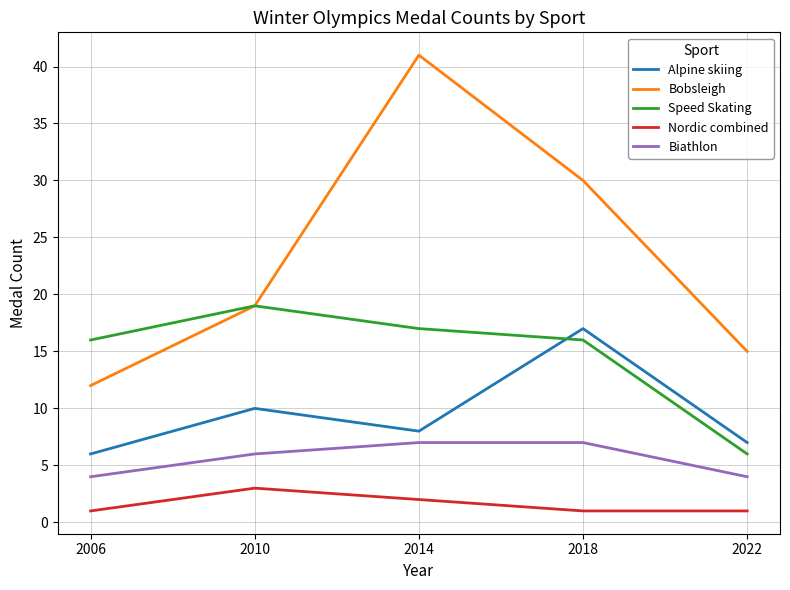

Is it true that Bobsleigh equals 12 at 2006?

True